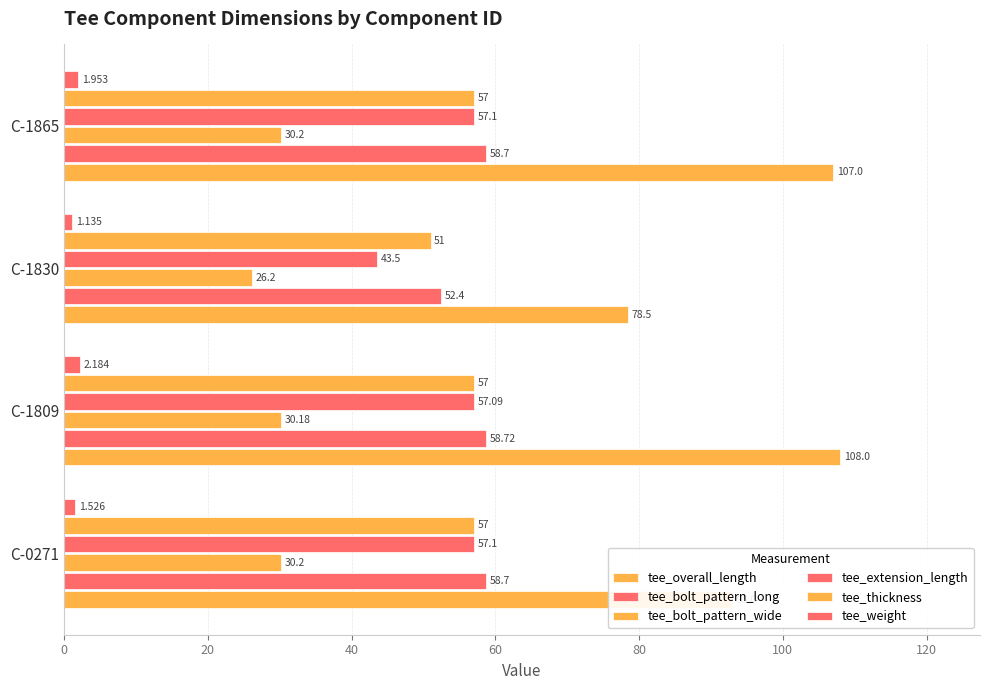

How many data points does each series have?

4